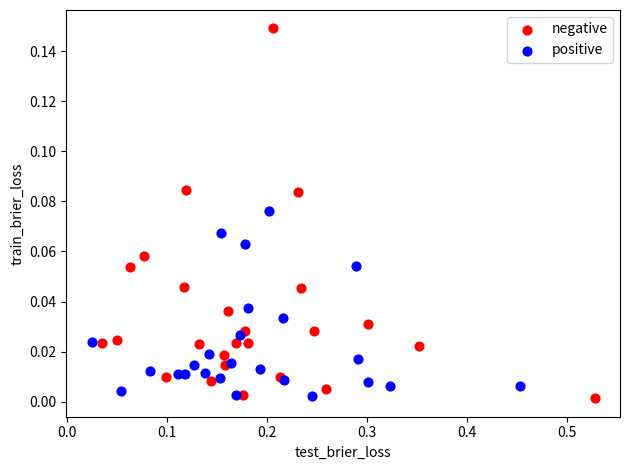

Which series contains the highest Y value?

negative